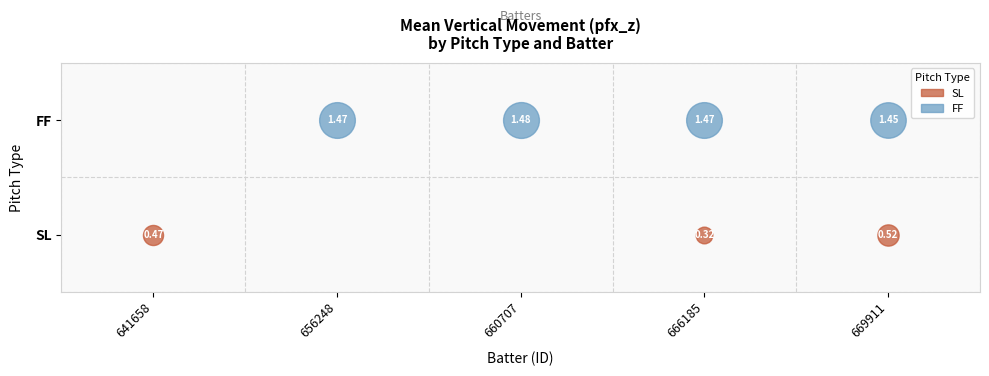

True or false: SL has a value of 0.3 at 666185_2.

False